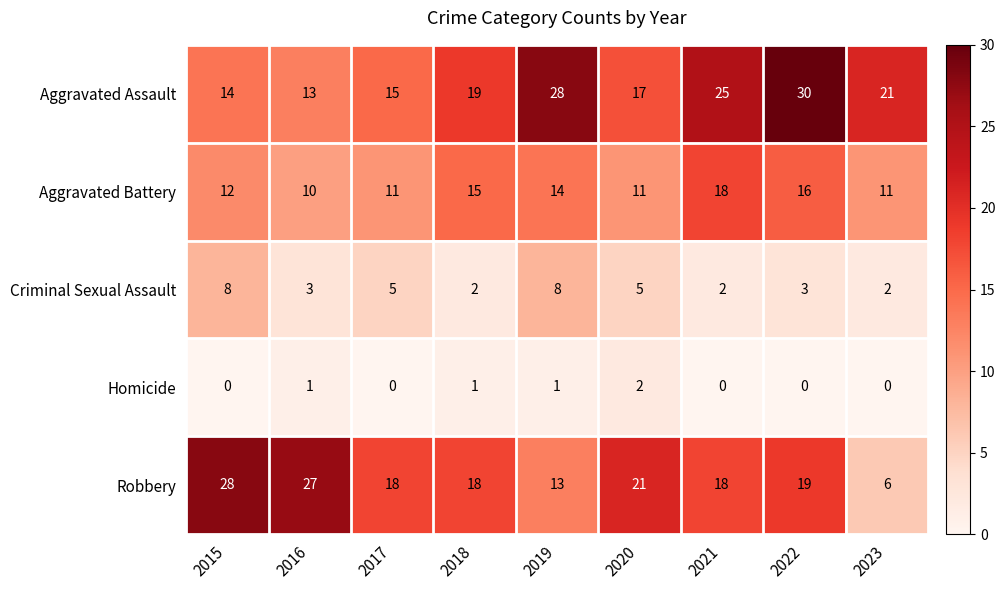

What is the spread (max minus min) of values at 2015?

28